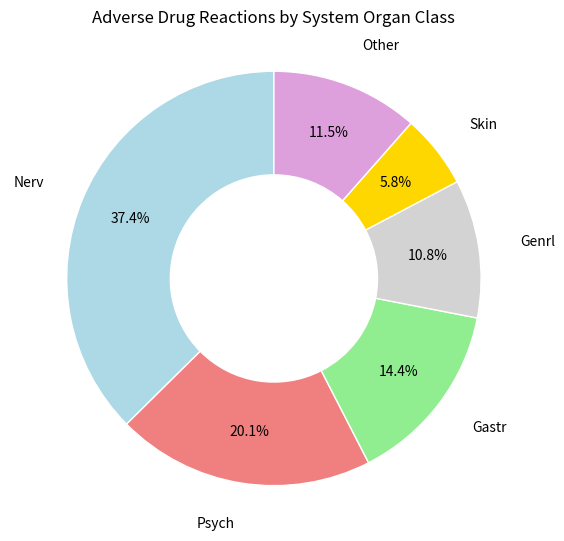

Is there any slice that represents more than half of the pie?

No